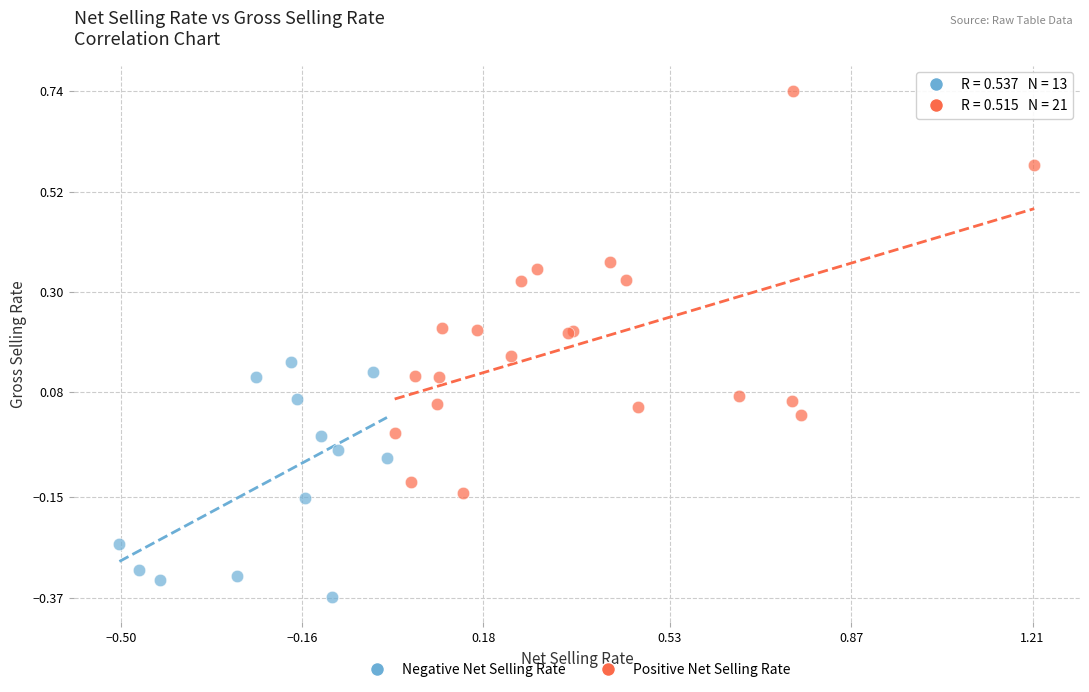

Which series reaches the minimum Y coordinate?

Negative Net Selling Rate